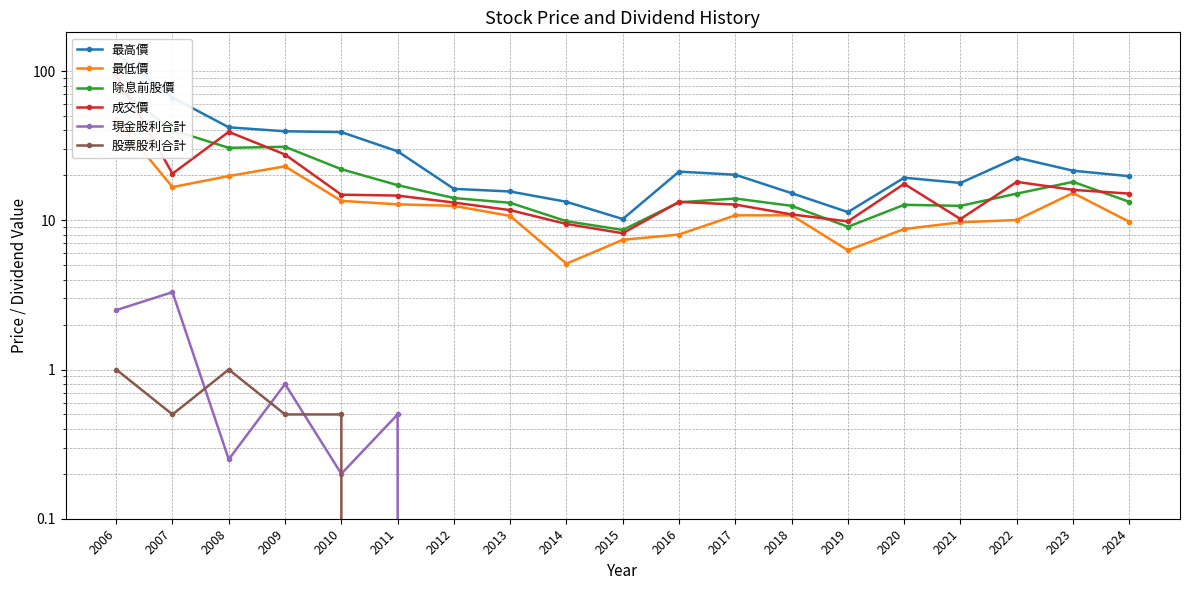

At which label is 最高價 closest to 70?

2007